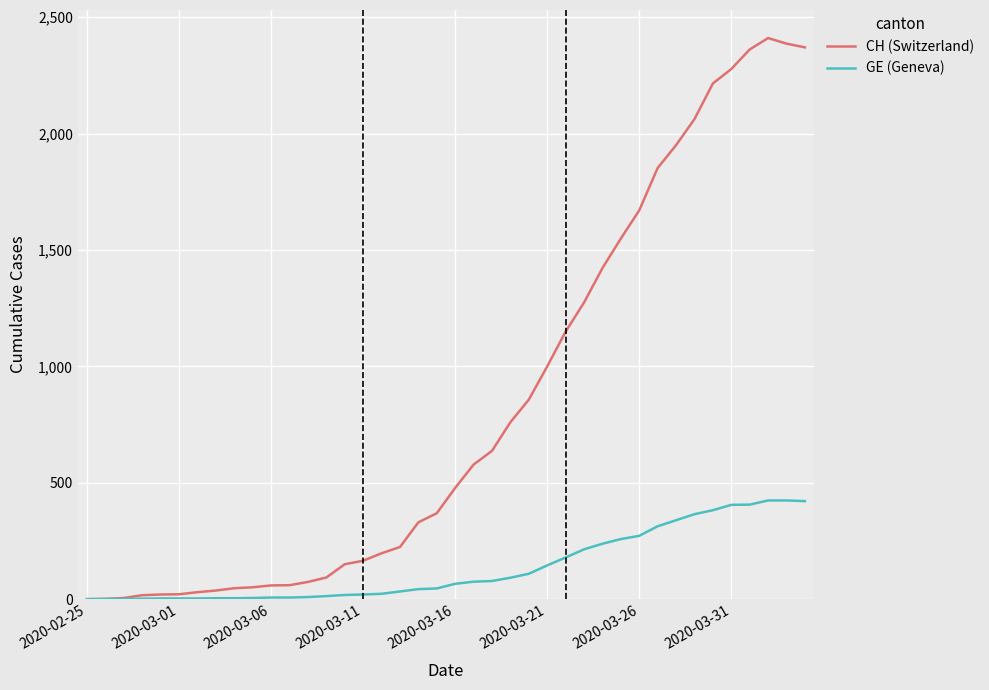

Rank the series by their average value, from highest to lowest.

CH (Switzerland), GE (Geneva)